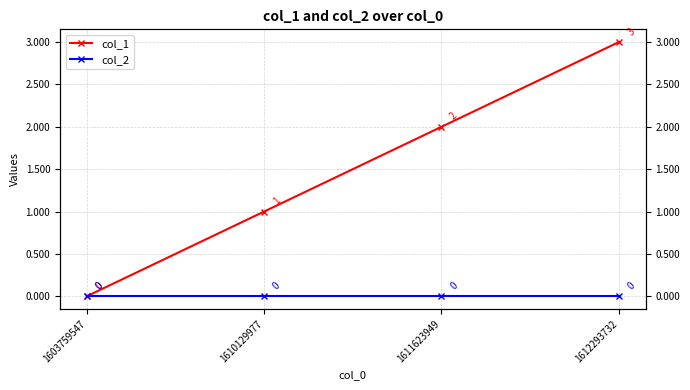

True or false: col_2 and col_1 cross at least once.

False